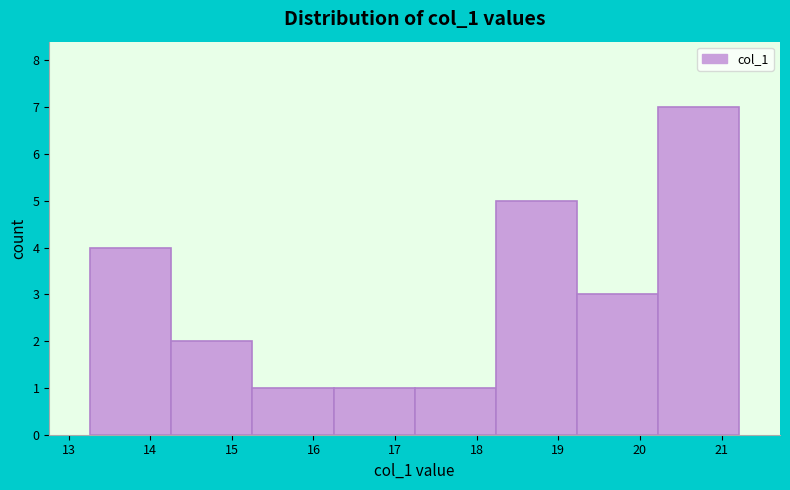

Reading left to right, transcribe this chart: for each bar, give the range it covers on the x-axis and its height. Neither the bar edges nor the heights are printed on the chart, so give them approximately, as read against the axes.

13.3 to 14.3: 4
14.3 to 15.3: 2
15.3 to 16.2: 1
16.2 to 17.2: 1
17.2 to 18.2: 1
18.2 to 19.2: 5
19.2 to 20.2: 3
20.2 to 21.2: 7